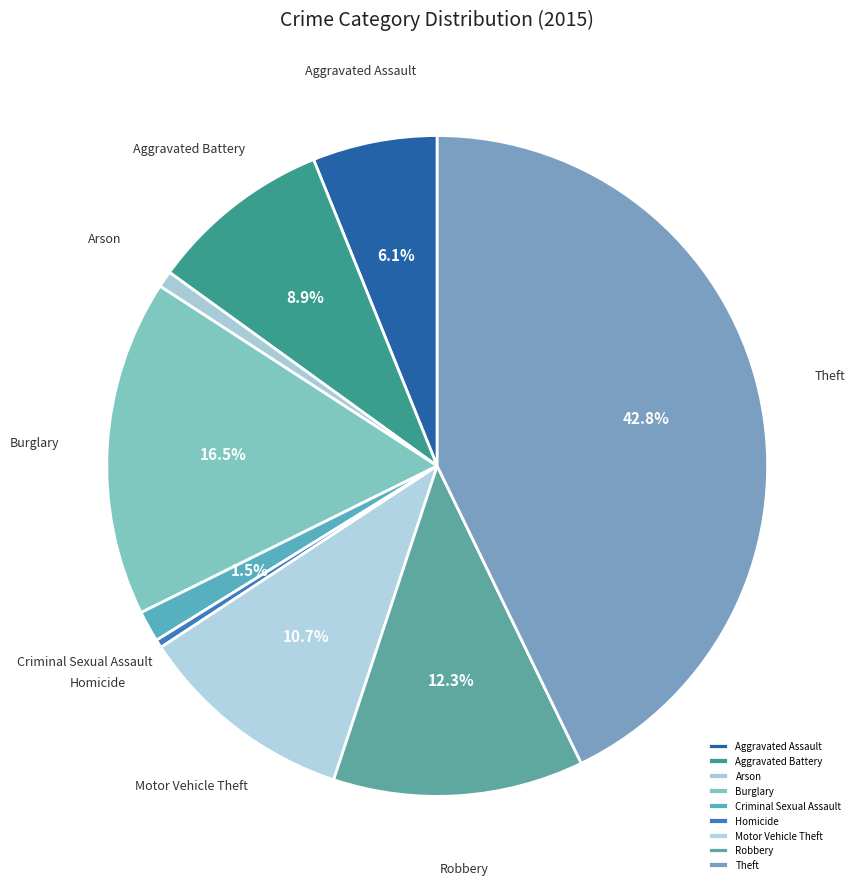

Which category has the biggest portion of the pie?

Theft